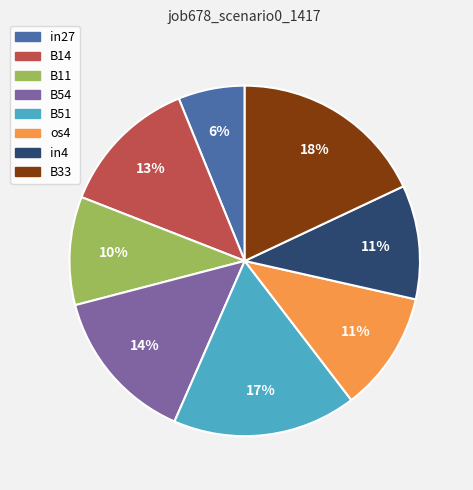

The os4 slice represents 11% of the pie. True or false?

True